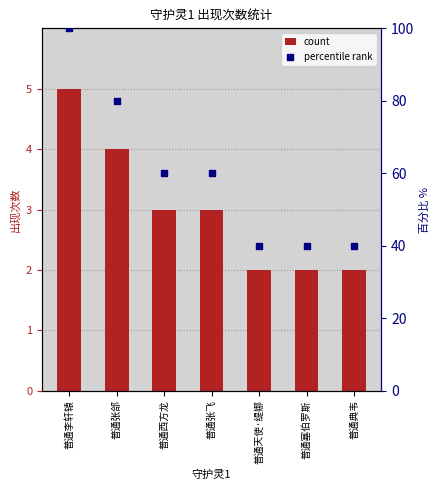

Is the value of percentile rank at 普通张飞 greater than the value of count at 普通典韦?

Yes